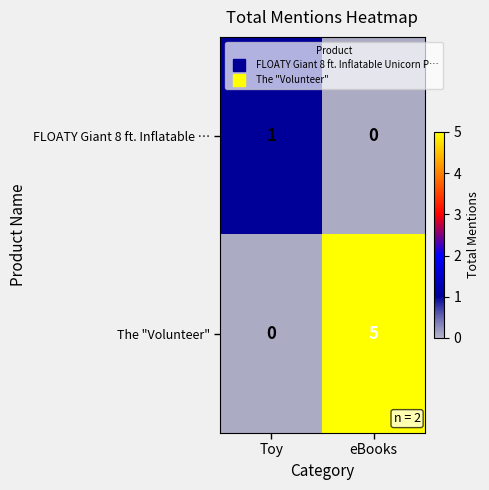

The The "Volunteer" series shows 5 at eBooks. True or false?

True